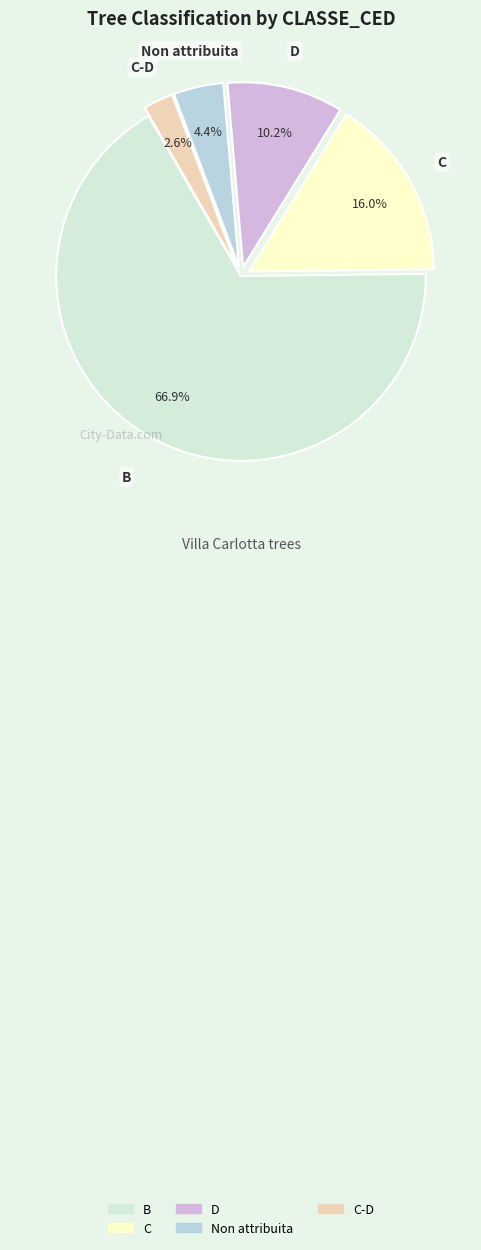

How many slices are in this pie chart?

5